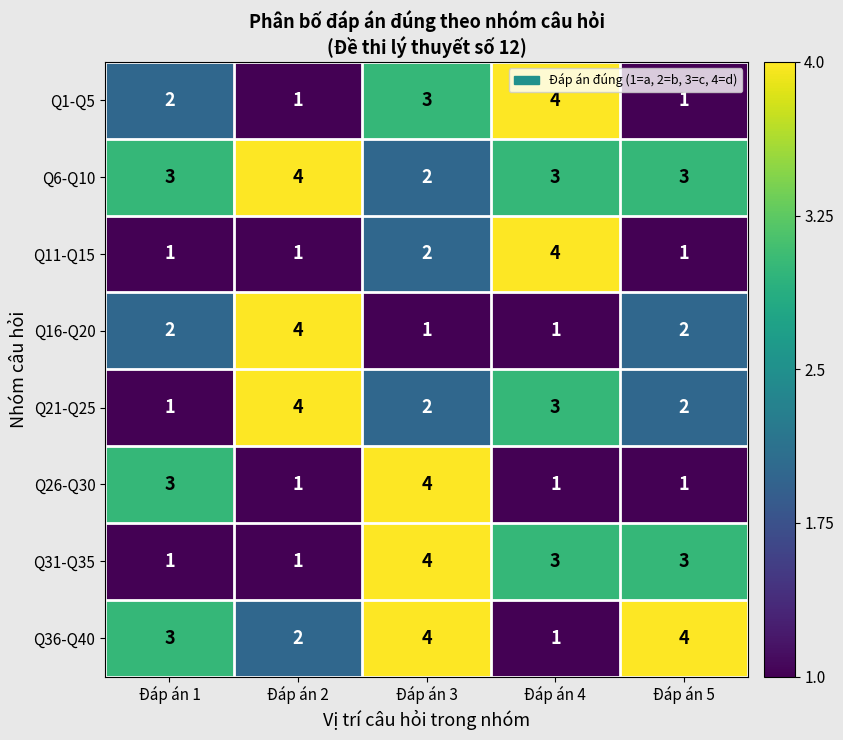

At which label does Q11-Q15 reach its peak?

Đáp án 4